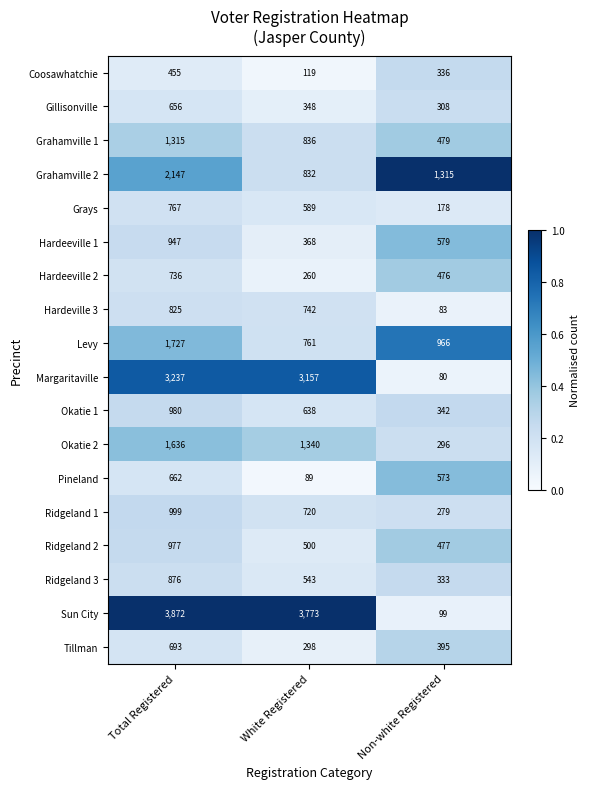

At which label does Pineland reach its peak?

Total Registered